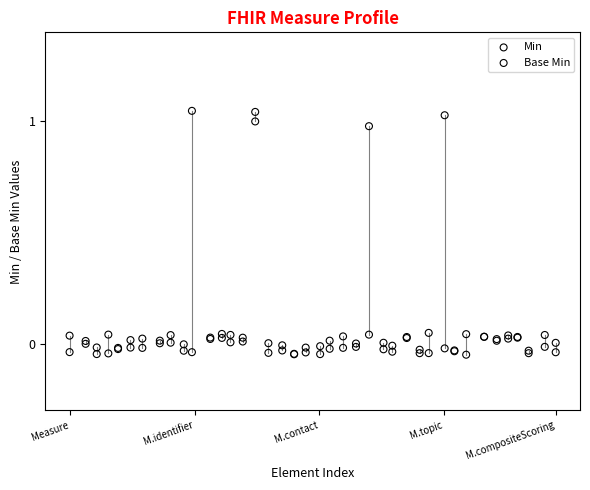

What are all the series names shown in the legend?

Min, Base Min